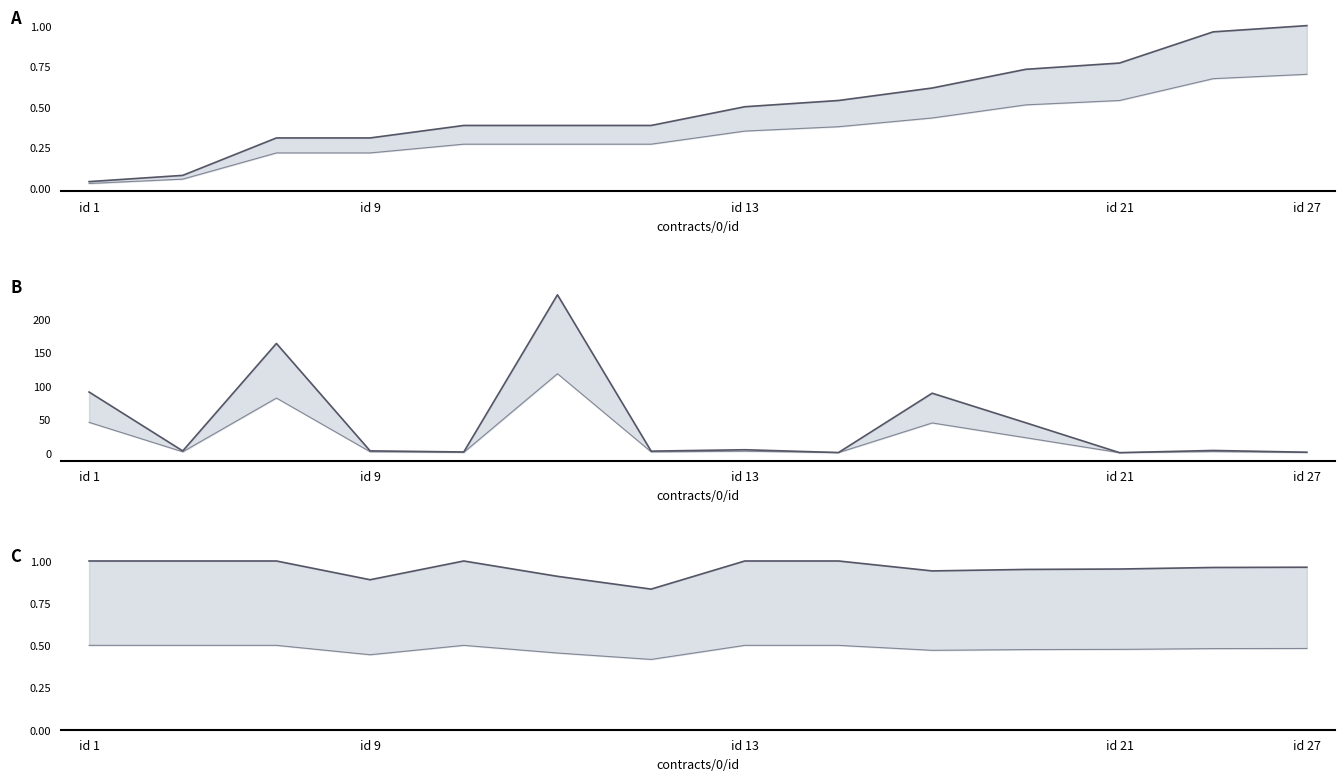

True or false: lower has more than 0 points higher than both neighbors.

True